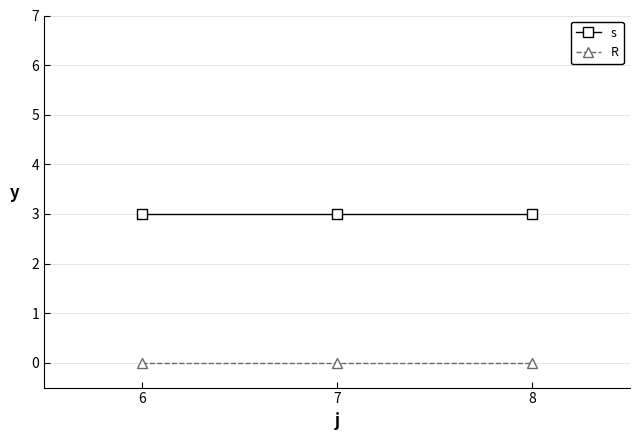

Which series has the largest total across all categories?

s